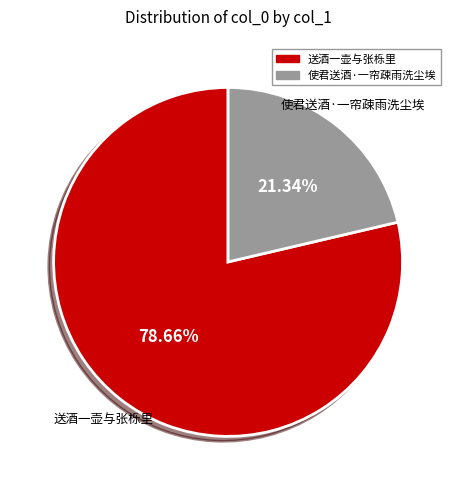

Which category has the biggest portion of the pie?

送酒一壶与张栎里